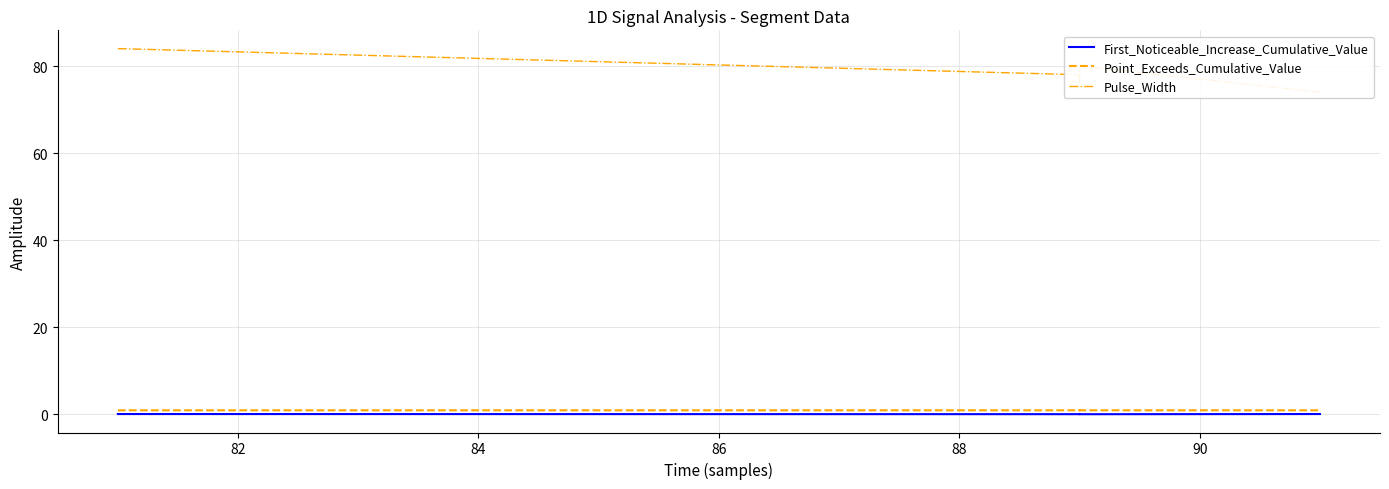

How many interior local peaks does the Point_Exceeds_Cumulative_Value series have?

1